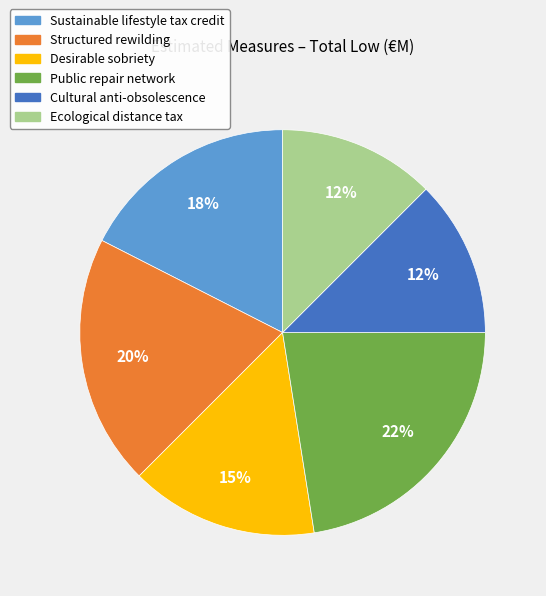

Combined, do Public repair network and Structured rewilding account for over 50%?

No